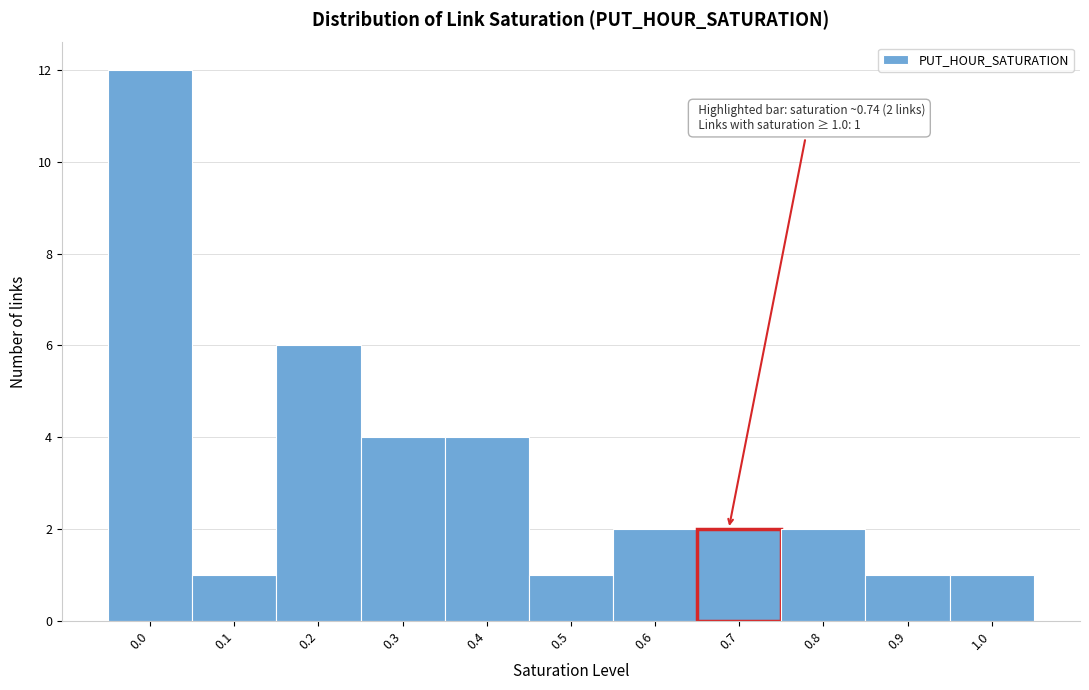

Reading left to right, list all the values displayed in this chart.

0.0=12	0.1=1	0.2=6	0.3=4	0.4=4	0.5=1	0.6=2	0.7=2	0.8=2	0.9=1	1.0=1